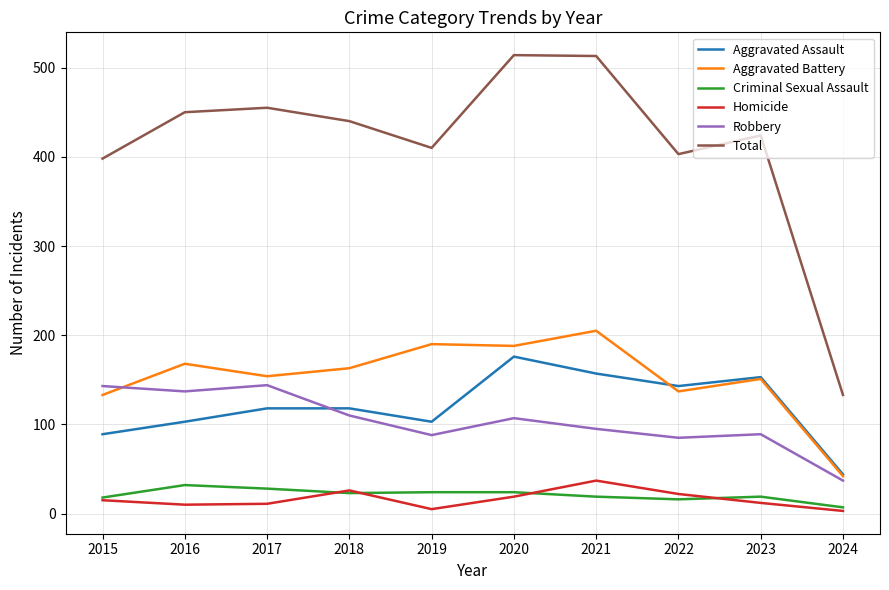

What is the difference between the maximum and minimum values in the Criminal Sexual Assault series?

25